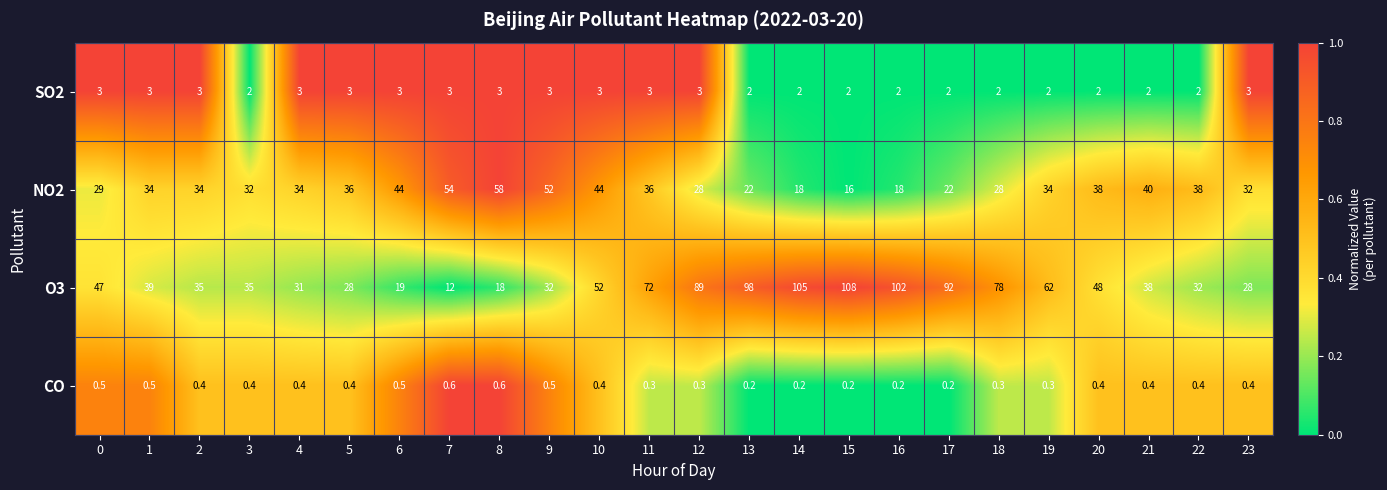

Is it true that SO2 equals 1.0 at 11?

False